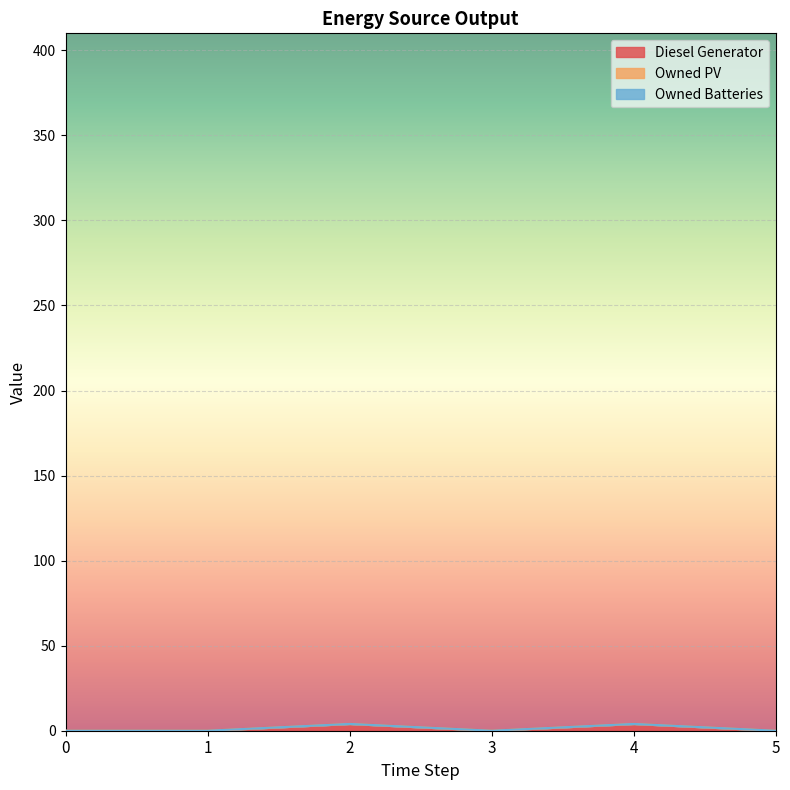

Reading left to right, extract all data points from this chart.

Diesel Generator: 0	0	4	0	4	0
Owned PV: 0	0	0	0	0	0
Owned Batteries: 0	0	0	0	0	0